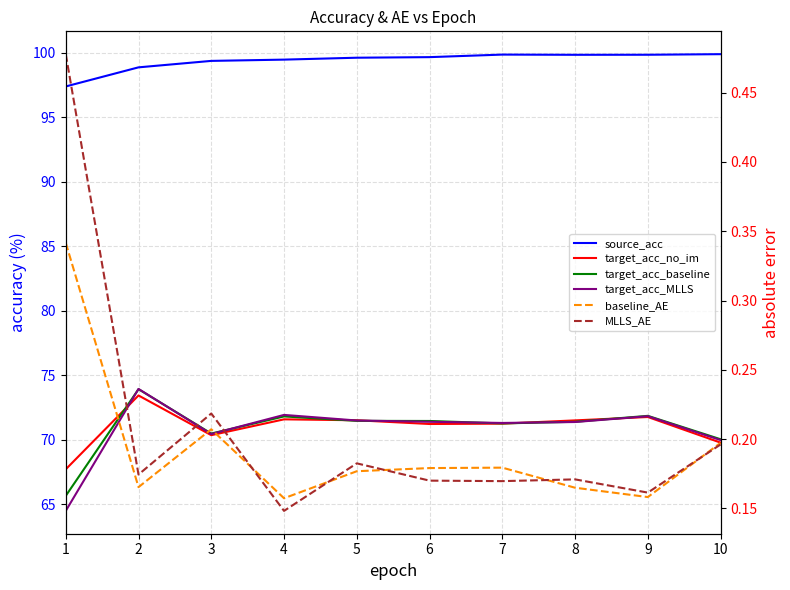

What is the smallest value displayed?

0.1